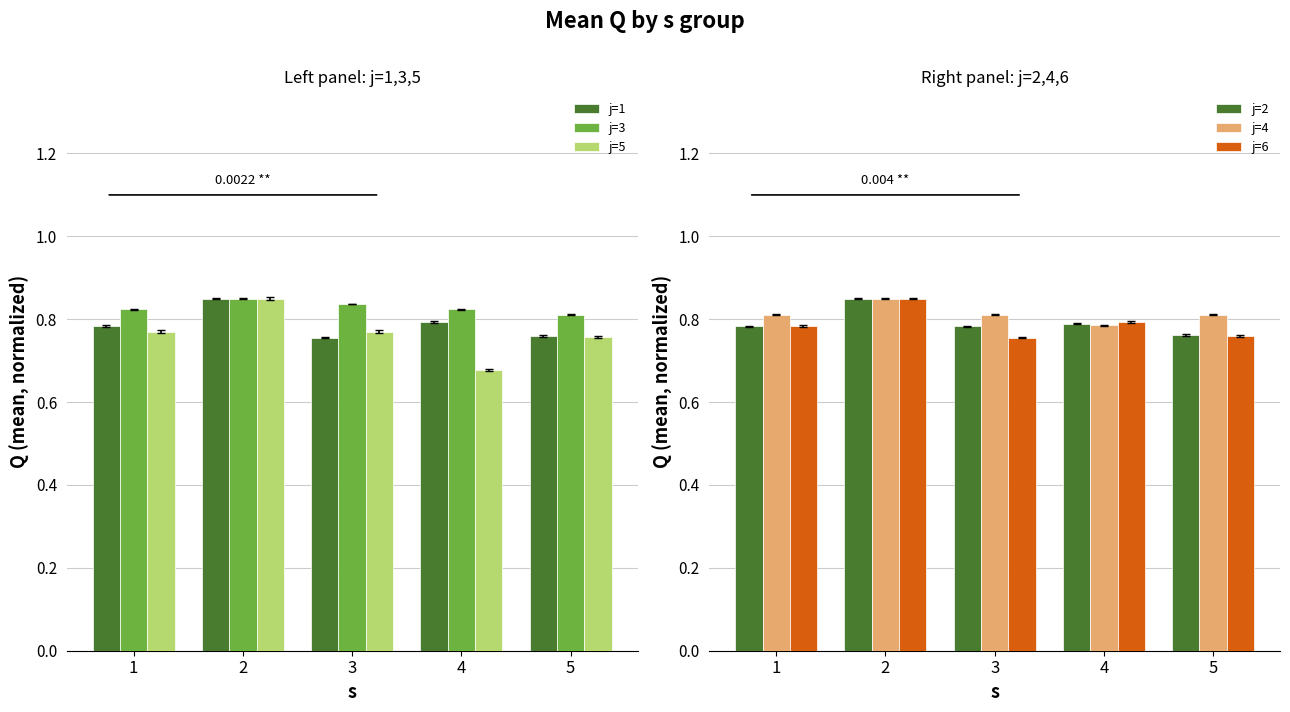

What is the lowest value of the j=5 series?

0.7